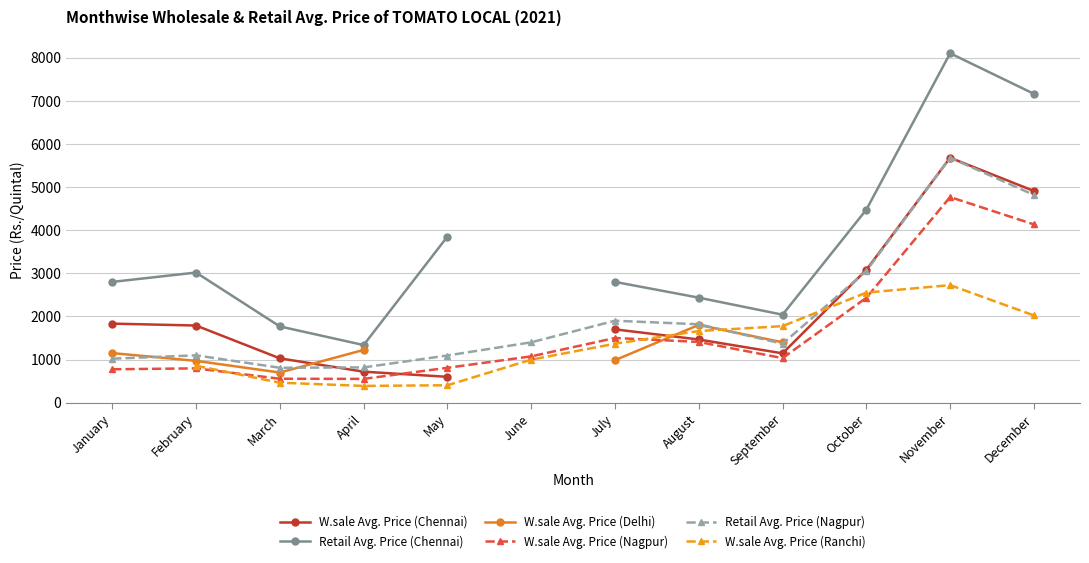

Which series has the largest total across all categories?

Retail Avg. Price (Nagpur)